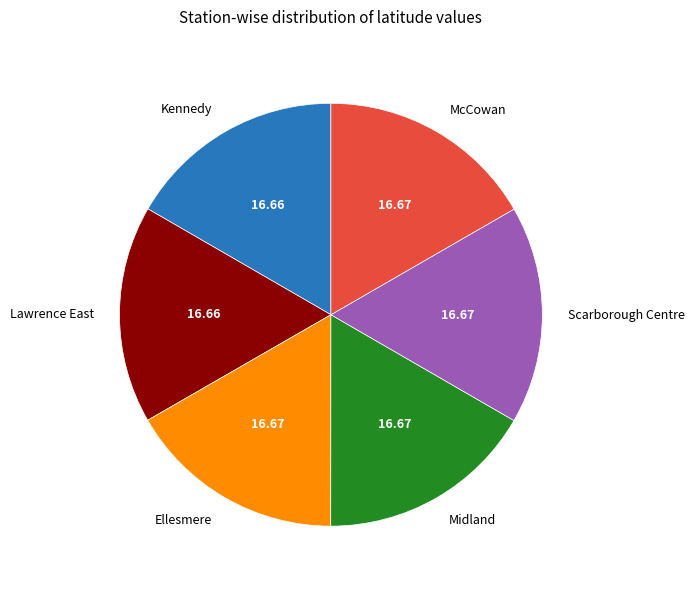

Is there any slice that represents more than half of the pie?

No